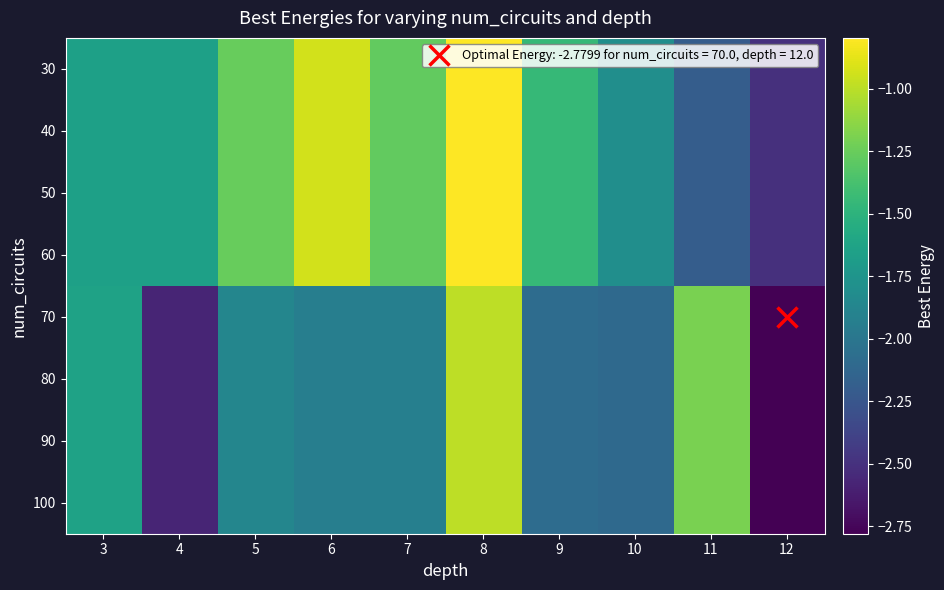

List the series in order of their peak value, highest first.

30, 40, 50, 60, 70, 80, 90, 100